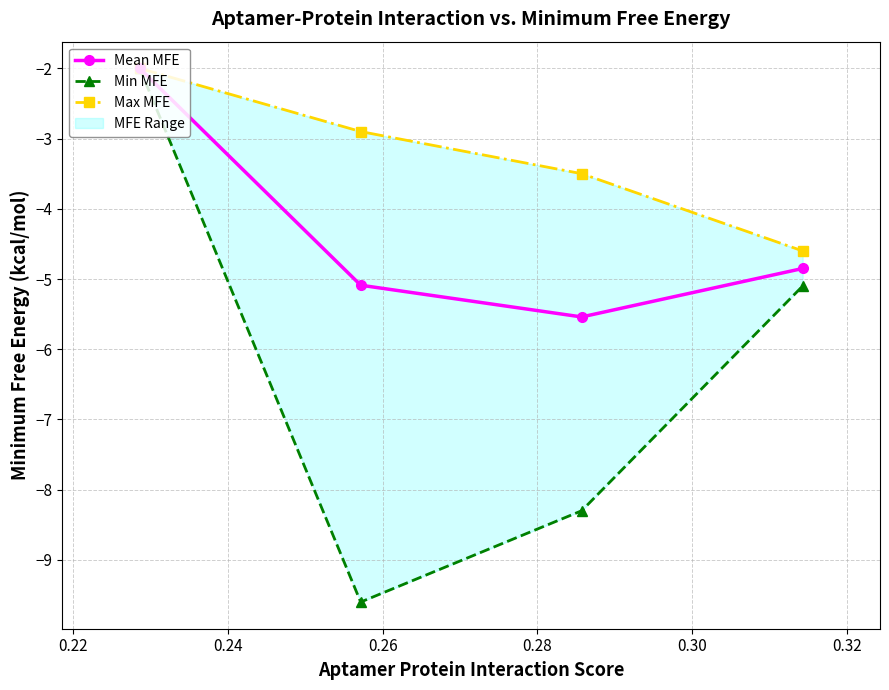

True or false: Min MFE and Max MFE cross at least once.

False